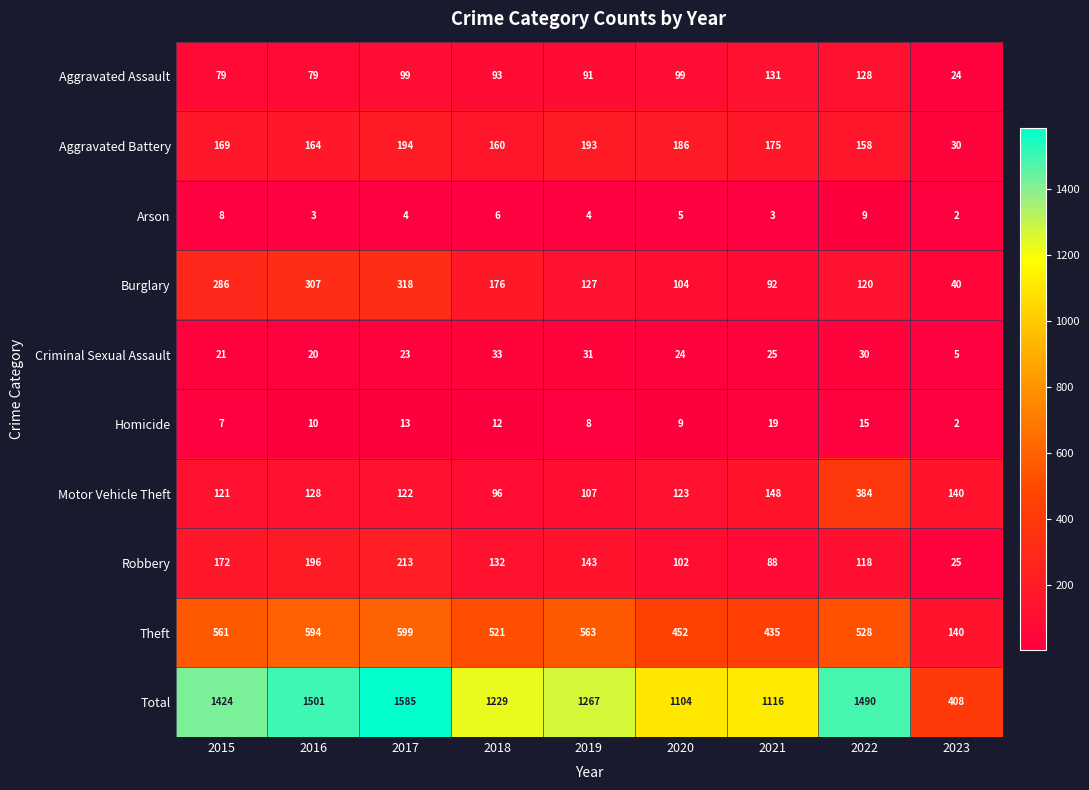

What is the highest value of the Criminal Sexual Assault series?

33